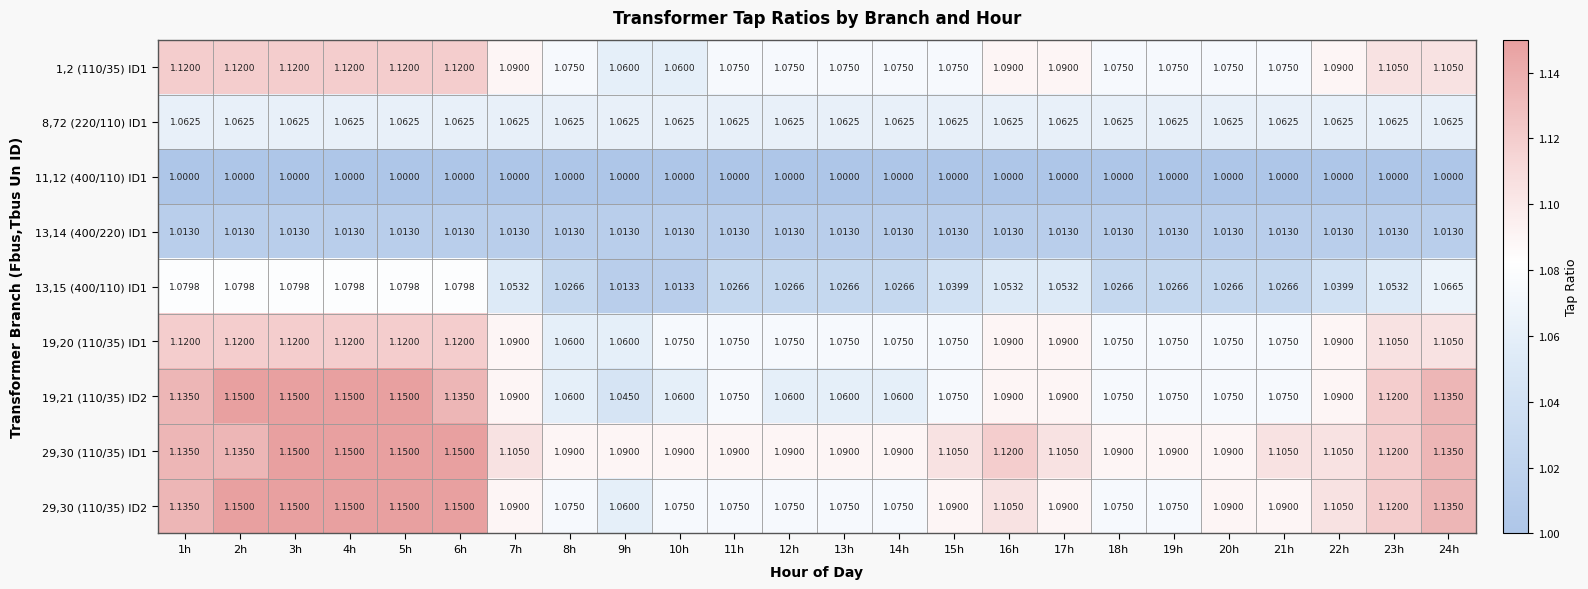

Which series has the largest range (max minus min)?

19,21 (110/35) ID2